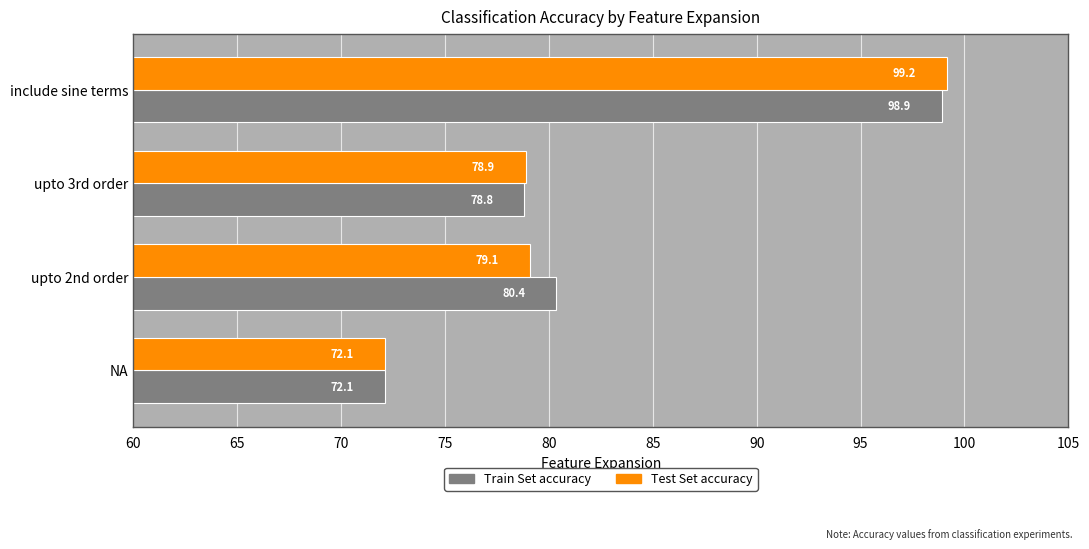

Between NA and upto 2nd order, which series saw the biggest shift?

Train Set accuracy